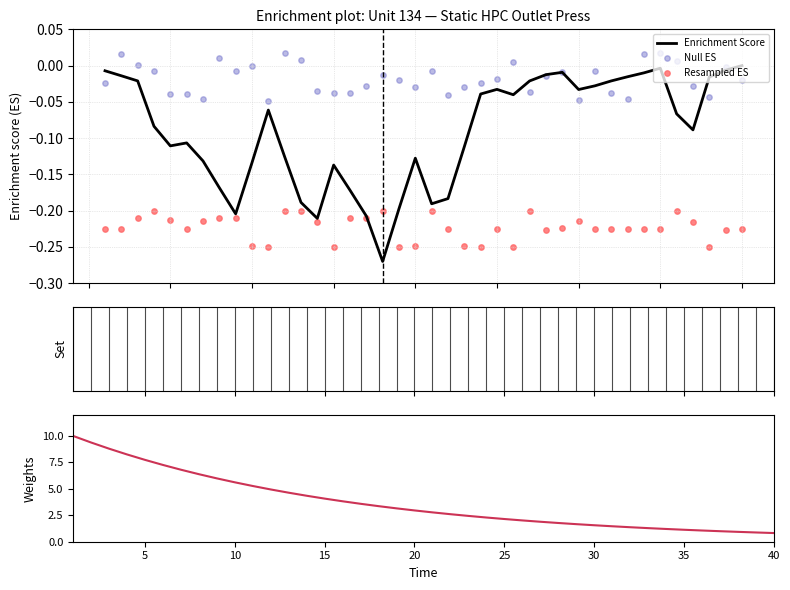

At how many categories does at least one series exceed 1?

36